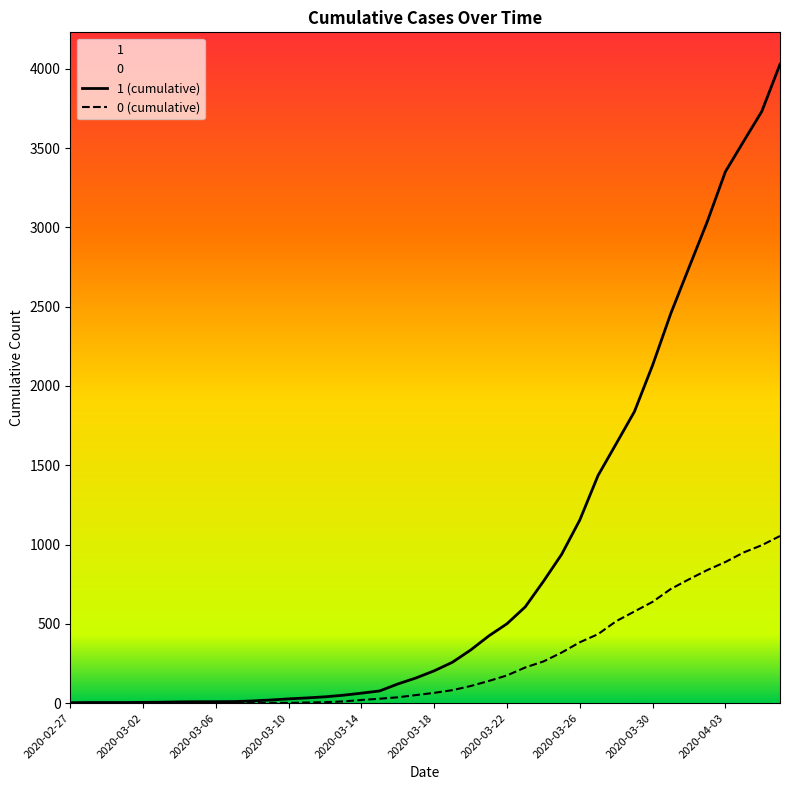

What are all the series names shown in the legend?

1 (cumulative), 0 (cumulative)